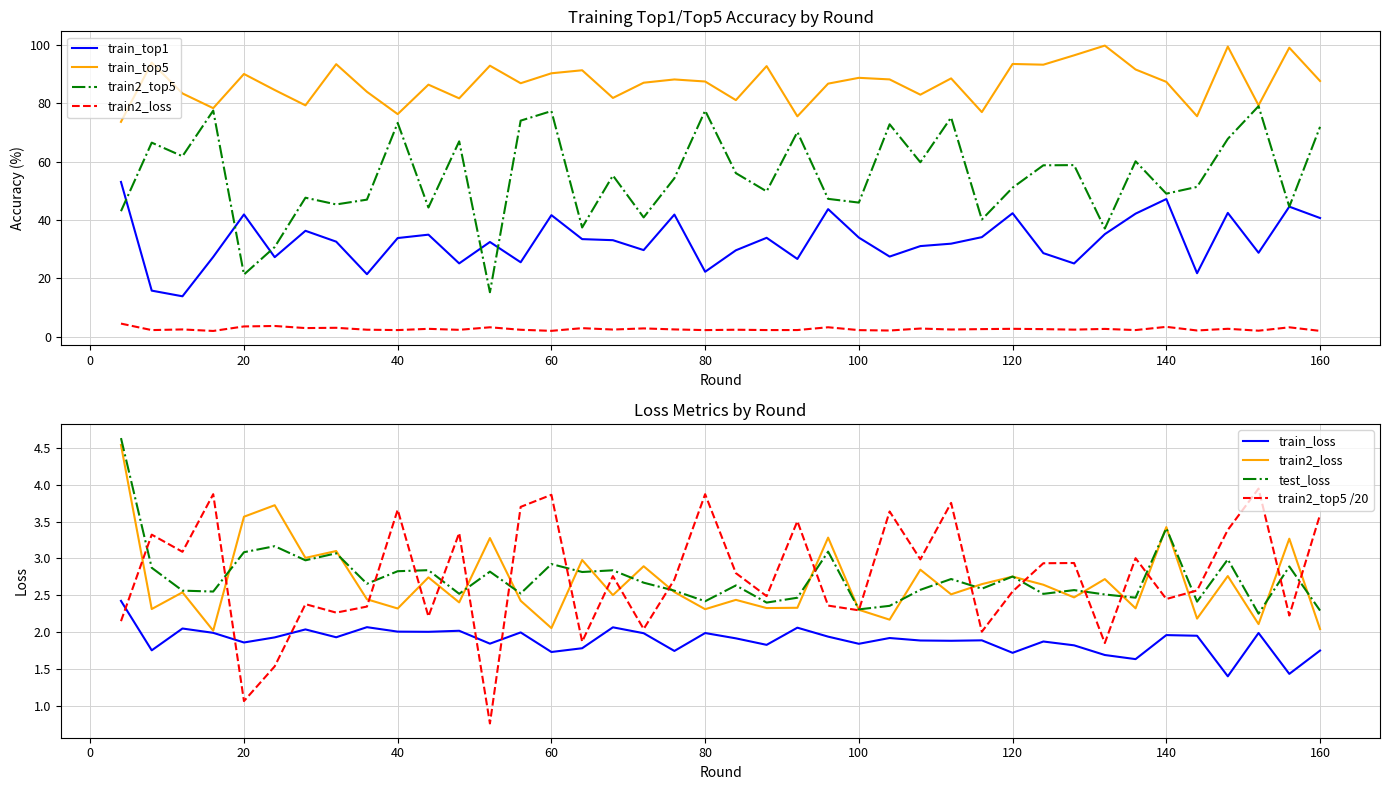

How many data points in train_top1 are less than 33?

20